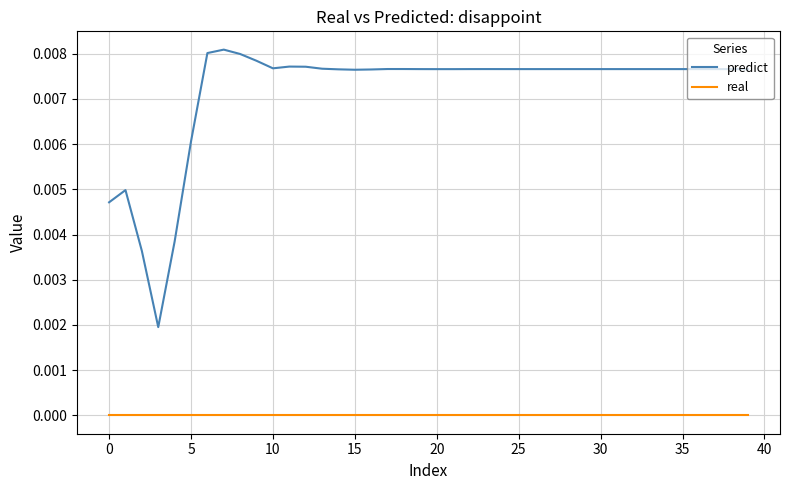

Which series has the largest range (max minus min)?

predict